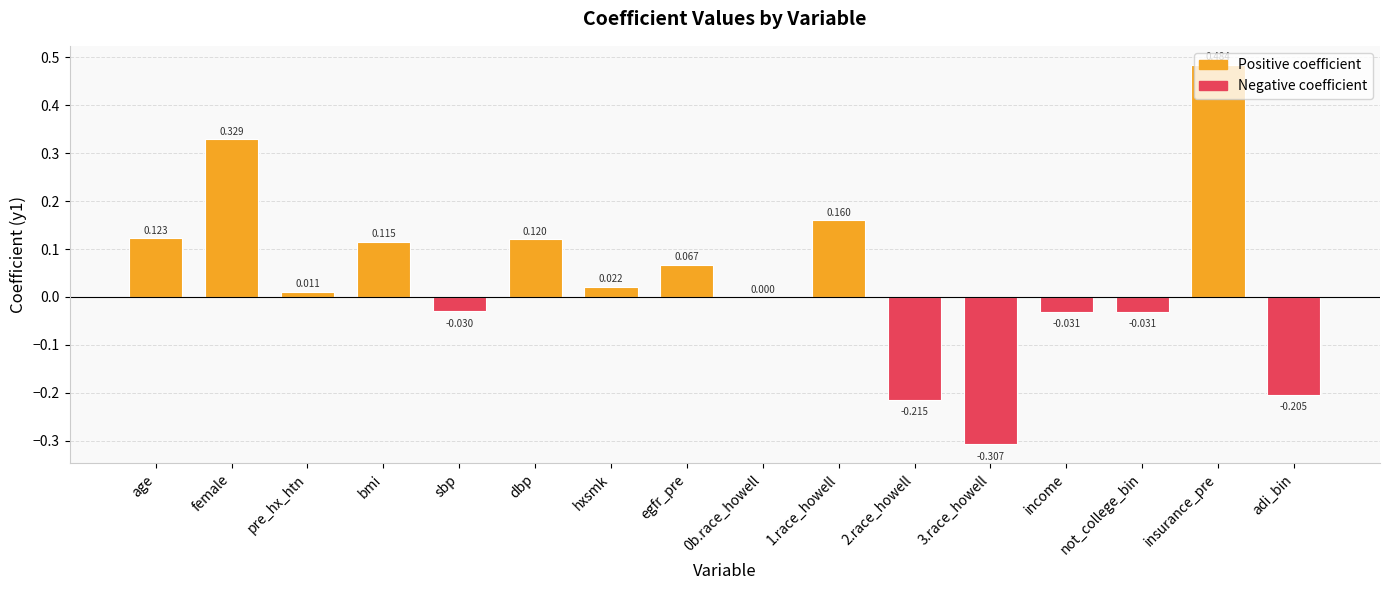

Between bmi and 3.race_howell, which is larger?

bmi